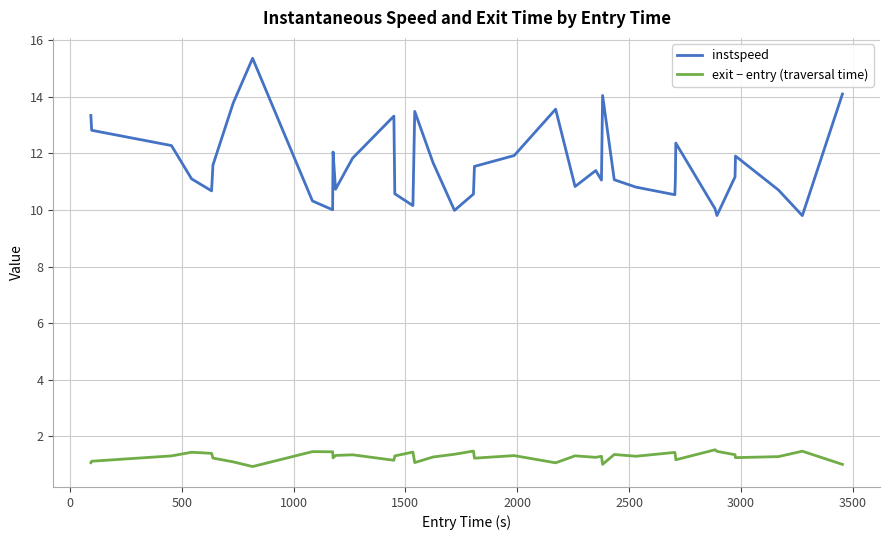

True or false: instspeed and exit − entry (traversal time) cross at least once.

False